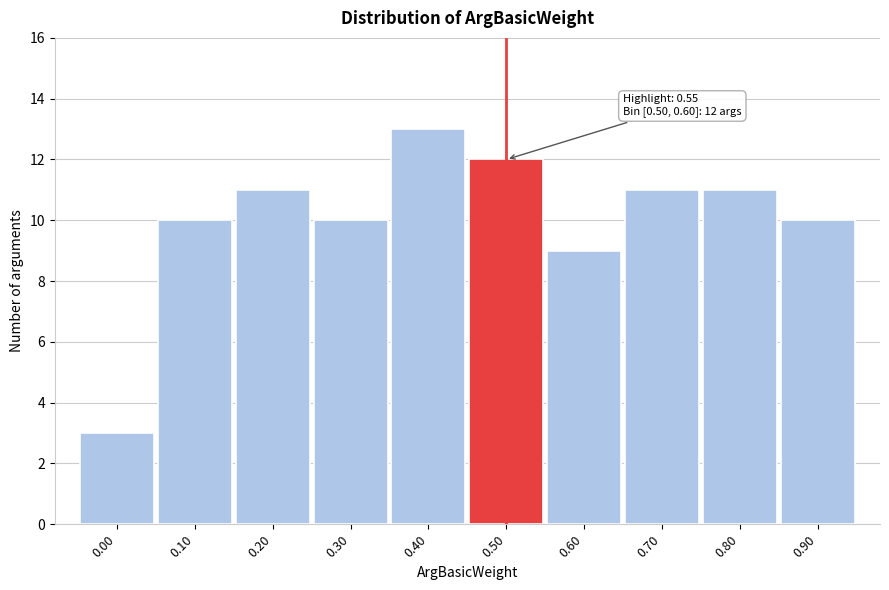

Reading left to right, what are all the values shown in this chart?

0.00=3	0.10=10	0.20=11	0.30=10	0.40=13	0.50=12	0.60=9	0.70=11	0.80=11	0.90=10